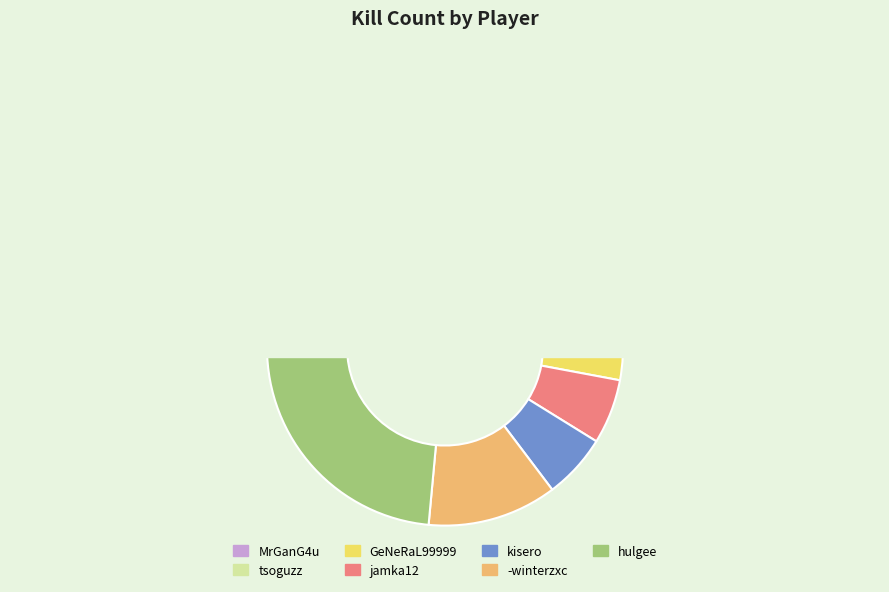

What is the change in value from MrGanG4u to -winterzxc?

-2